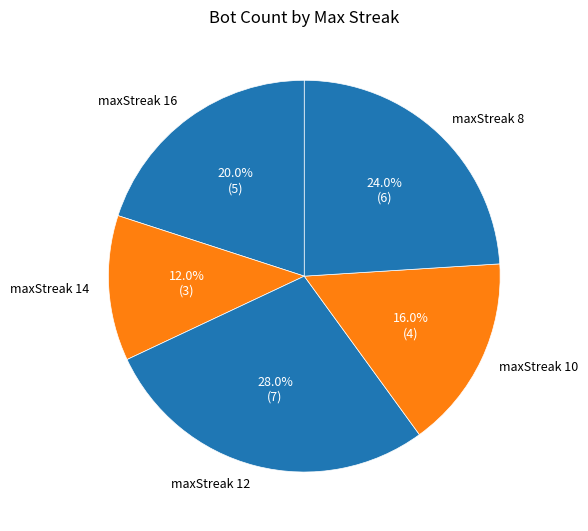

Is maxStreak 10 the majority of the pie?

No